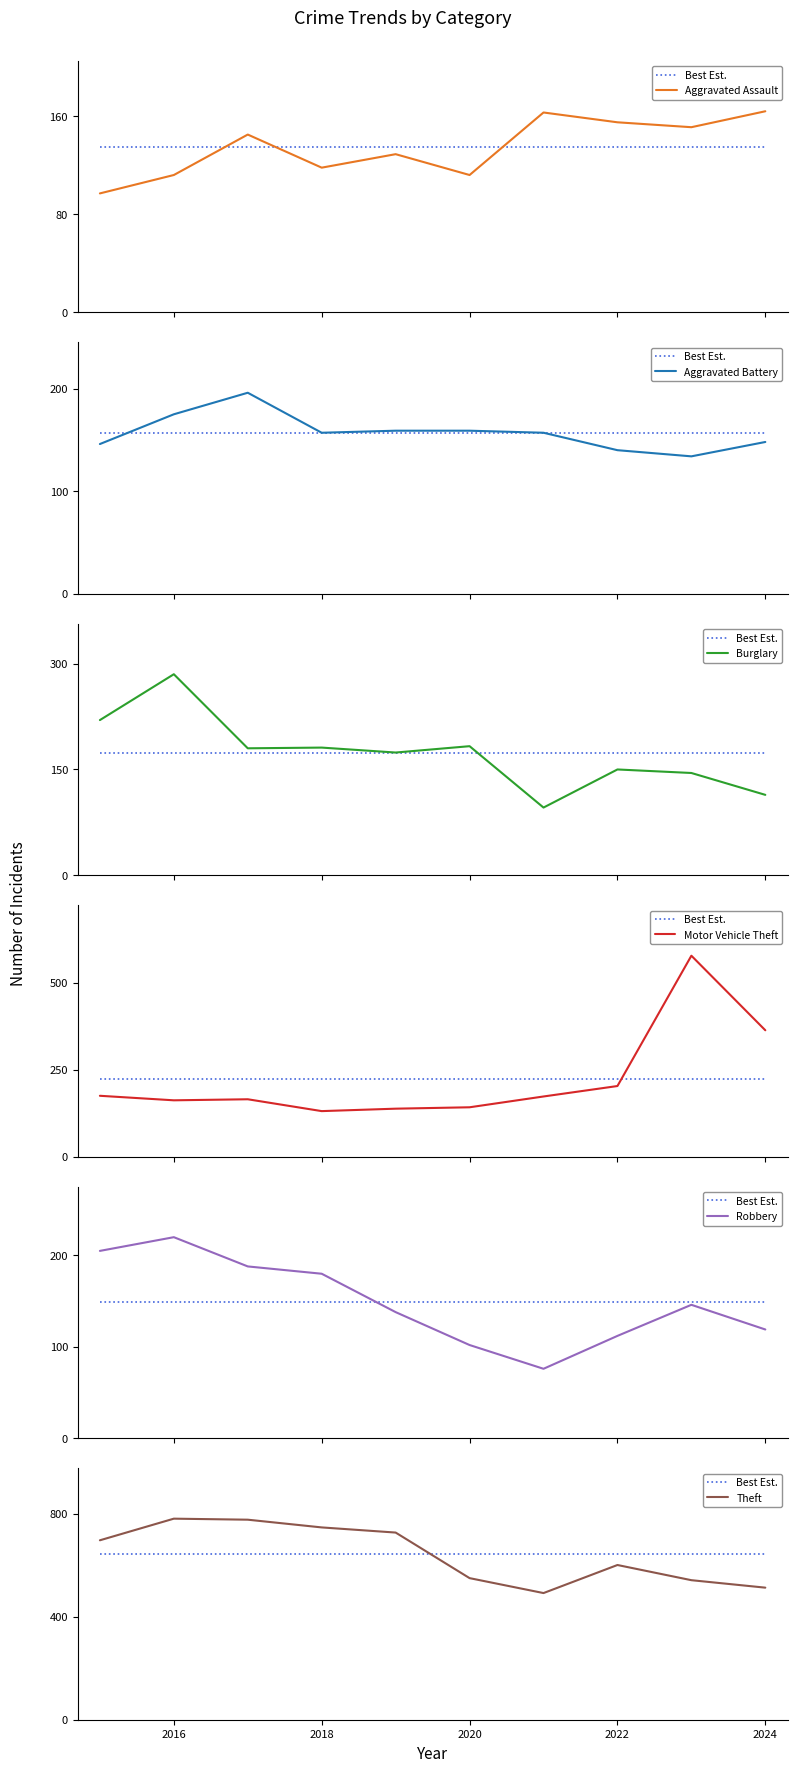

Reading left to right, list all the values displayed in this chart.

Aggravated Assault: 97	112	145	118	129	112	163	155	151	164
Aggravated Battery: 146	175	196	157	159	159	157	140	134	148
Burglary: 220	285	180	181	174	183	96	150	145	114
Motor Vehicle Theft: 175	162	165	131	138	142	173	203	577	363
Robbery: 205	220	188	180	138	102	76	112	146	119
Theft: 697	781	777	747	727	550	492	601	542	513